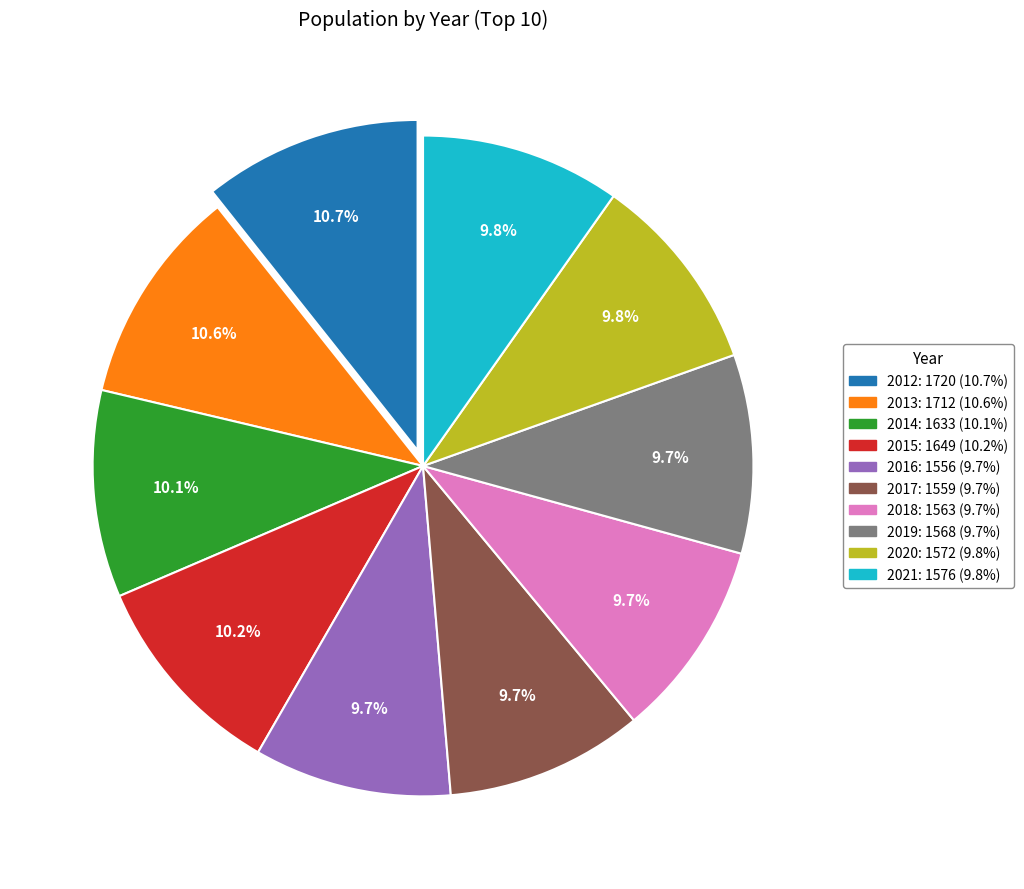

The 2012 slice represents 11% of the pie. True or false?

True